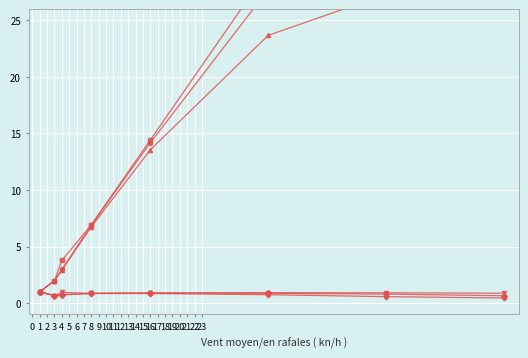

Count the efficiency_512 values in the range 0 to 1.

8